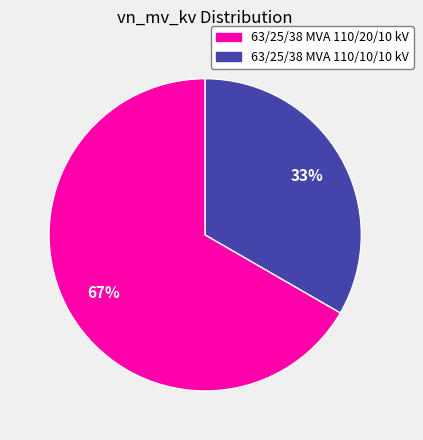

What is the ratio of the value at 63/25/38 MVA 110/10/10 kV to the value at 63/25/38 MVA 110/20/10 kV?

0.5